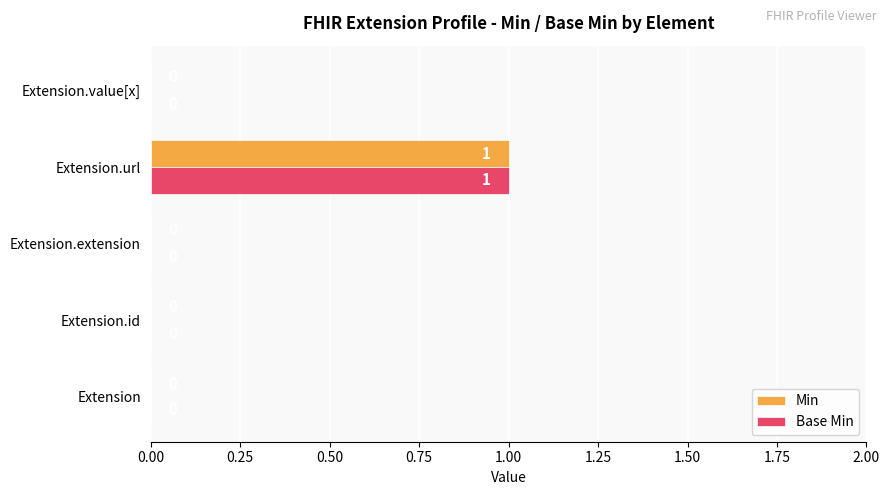

The Min series shows 1 at Extension.url. True or false?

True